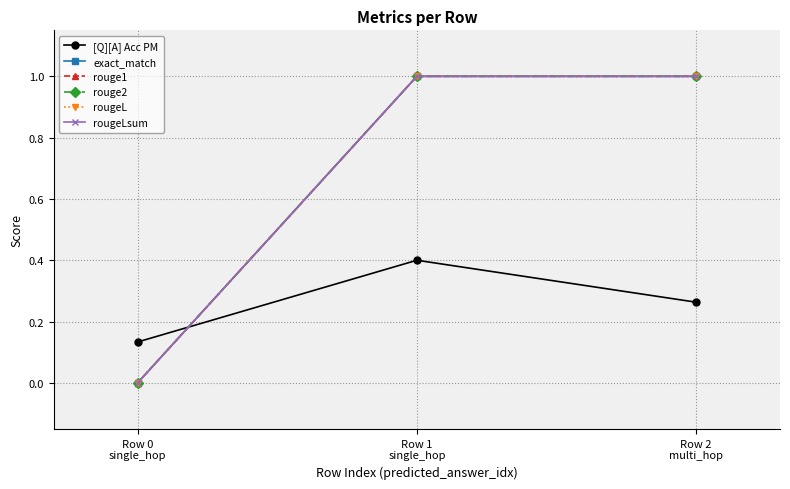

What is the maximum value shown in the chart?

1.0